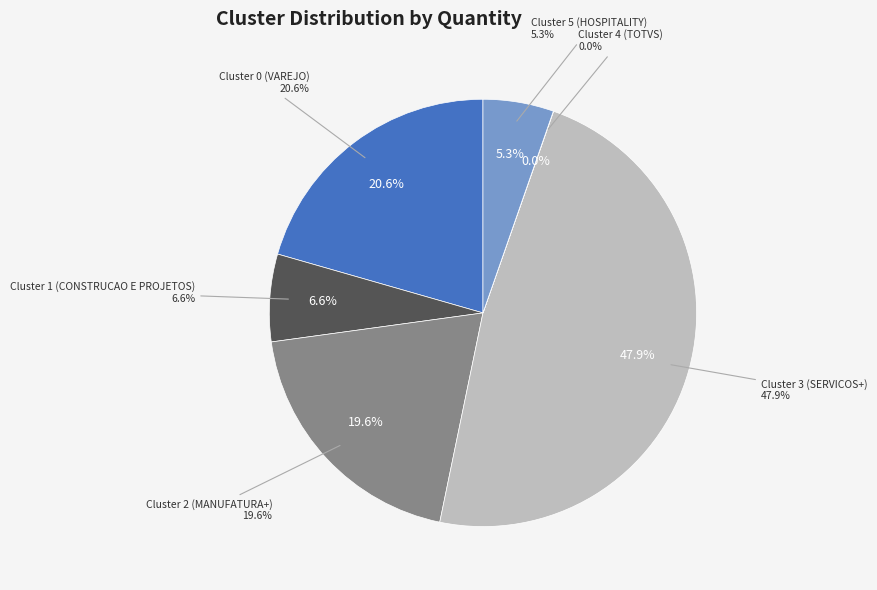

What is the total percentage of Cluster 4 (TOTVS) and Cluster 3 (SERVICOS+)?

47.9%